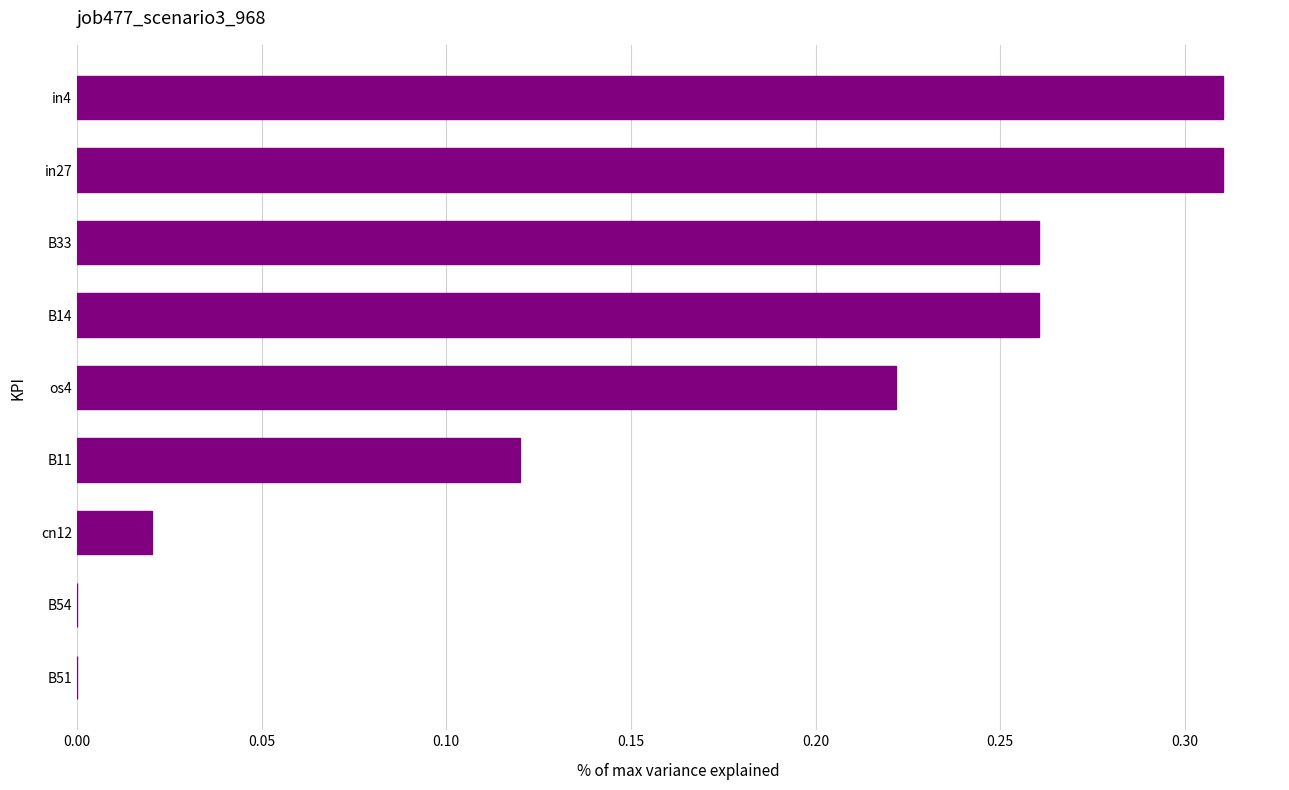

Are the bars grouped side by side (vs. stacked)?

No